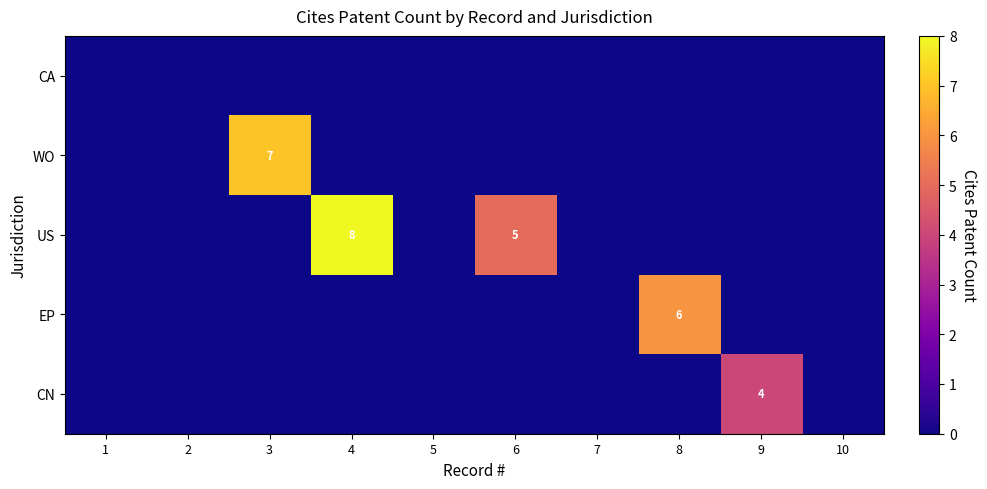

True or false: WO has a value of -2 at 1.

False